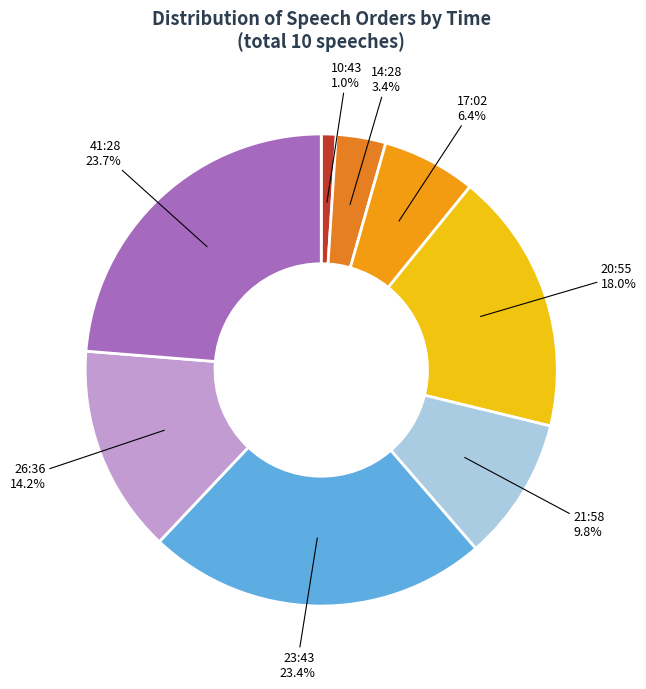

How many segments does this pie chart have?

8